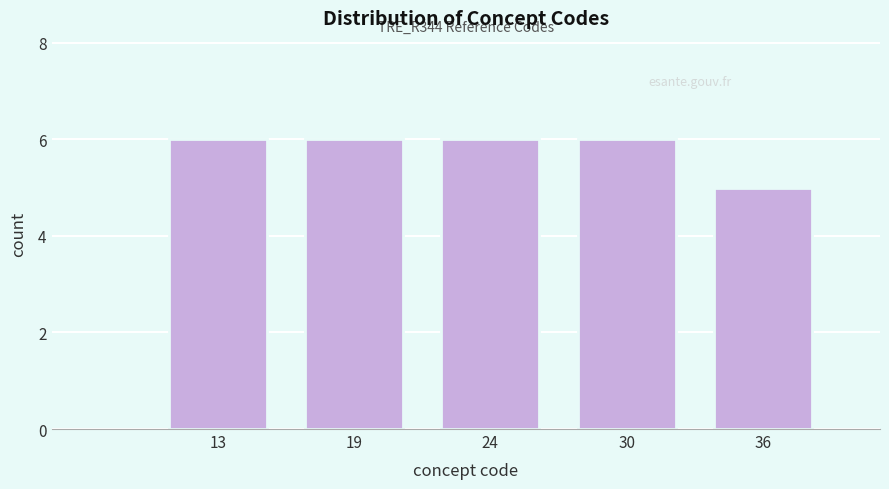

Reading left to right, transcribe all the data shown in this chart.

13=6	19=6	24=6	30=6	36=5